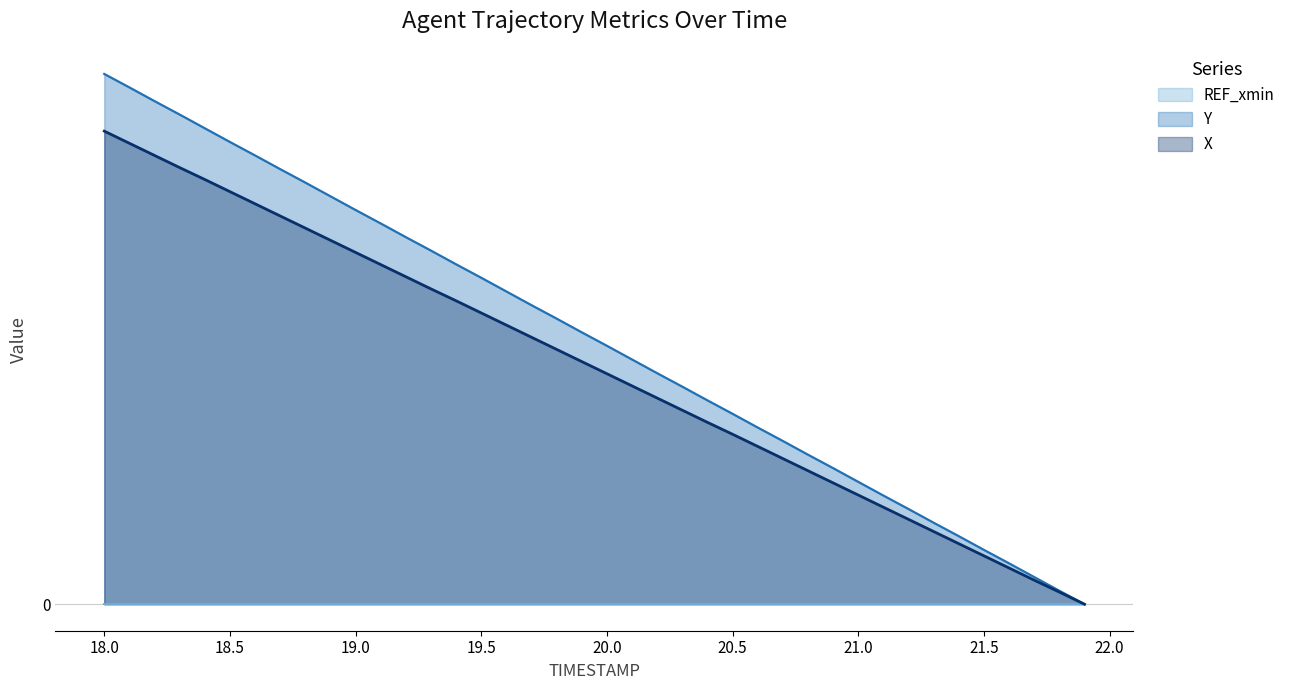

Which series has the largest total across all categories?

Y